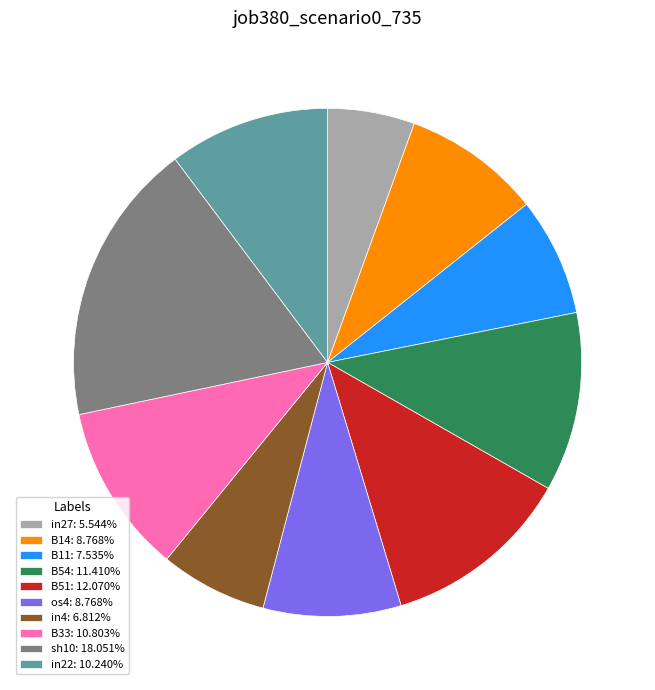

Do in22: 10.240% and in27: 5.544% together represent more than half of the pie?

No